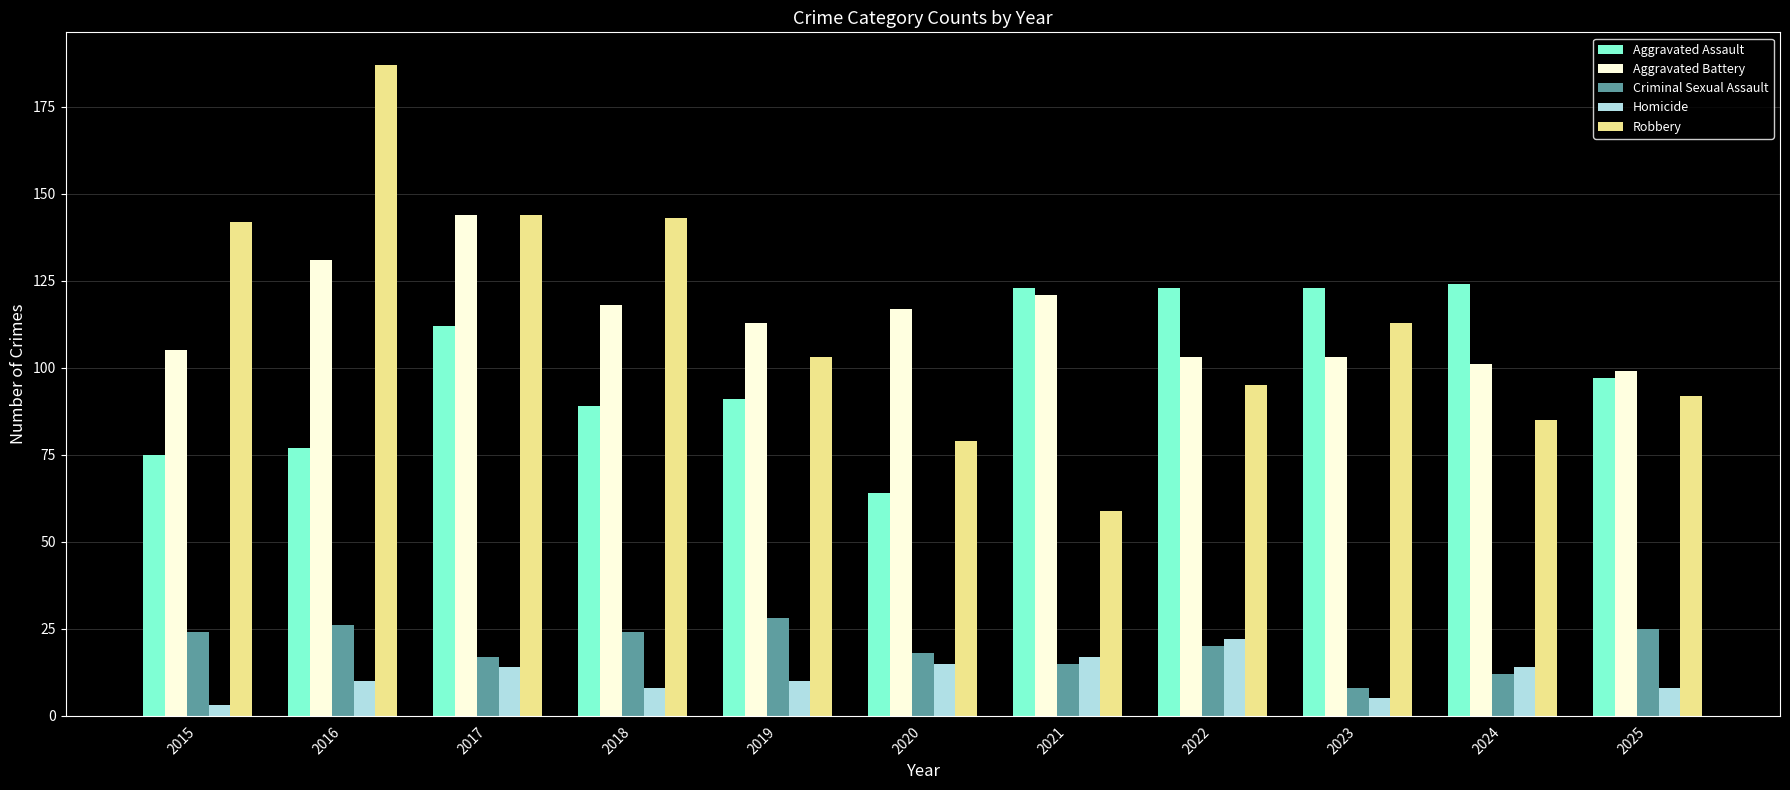

Where is Aggravated Battery nearest to the value 121?

2021